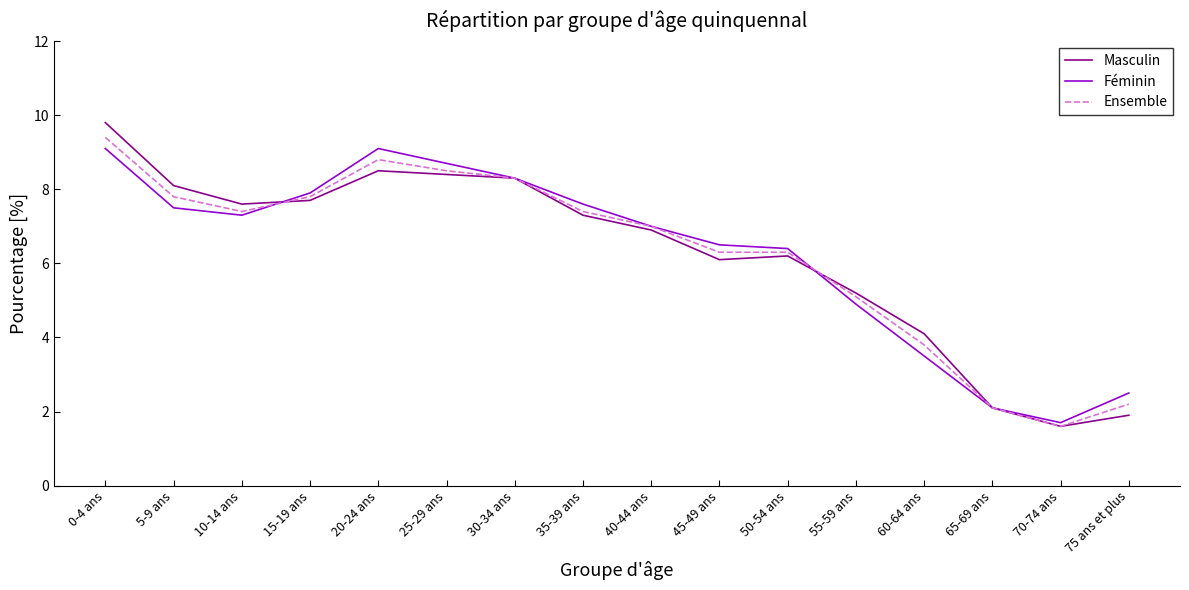

What is the difference between the maximum and minimum values in the Ensemble series?

7.8